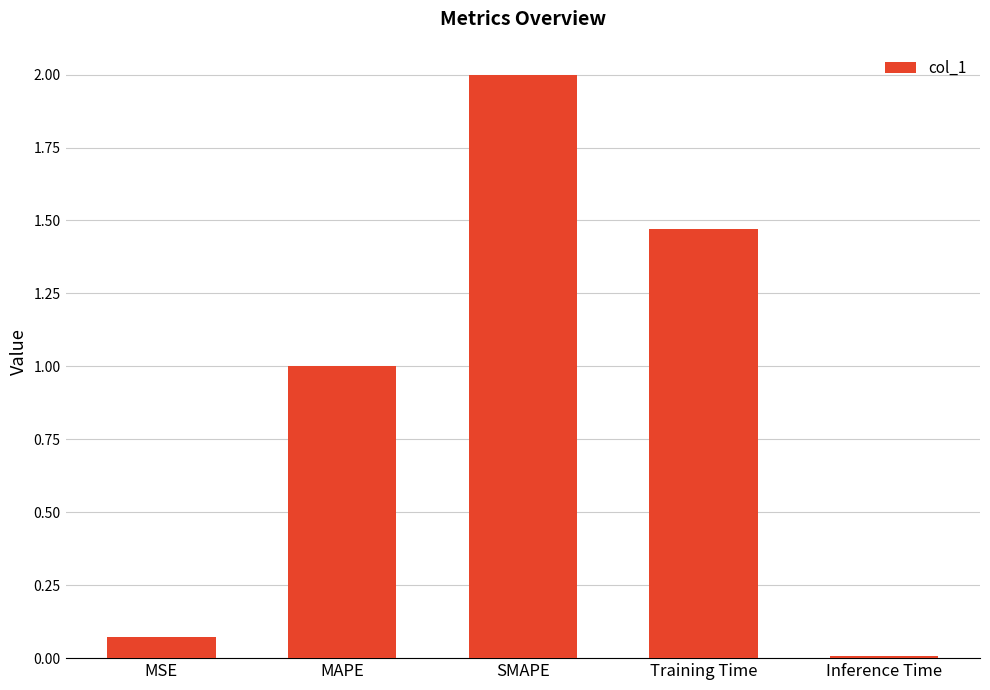

What is the difference between the maximum and minimum values?

2.0